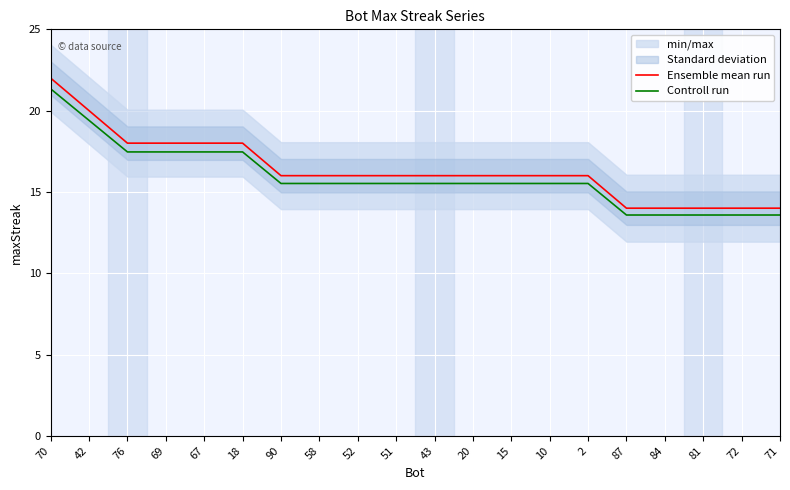

True or false: Ensemble mean run has a value of 22.0 at 10.

False